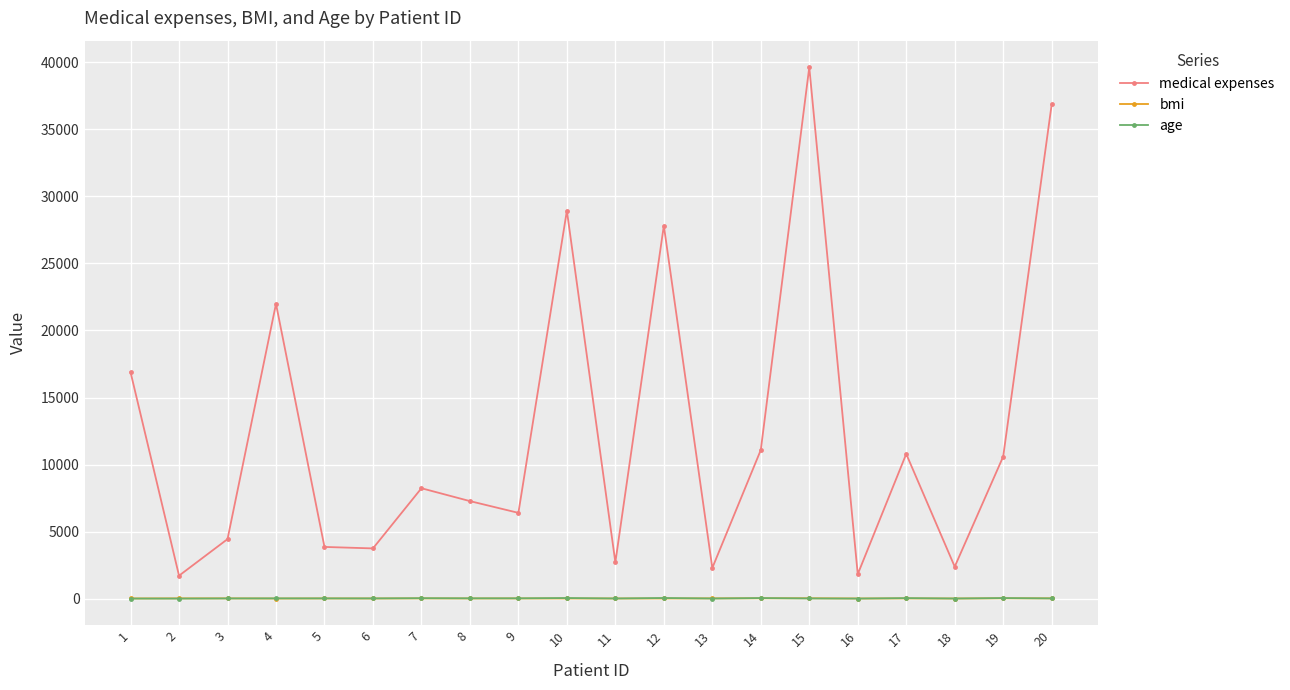

Is the value of medical expenses at 16 greater than the value of age at 18?

Yes